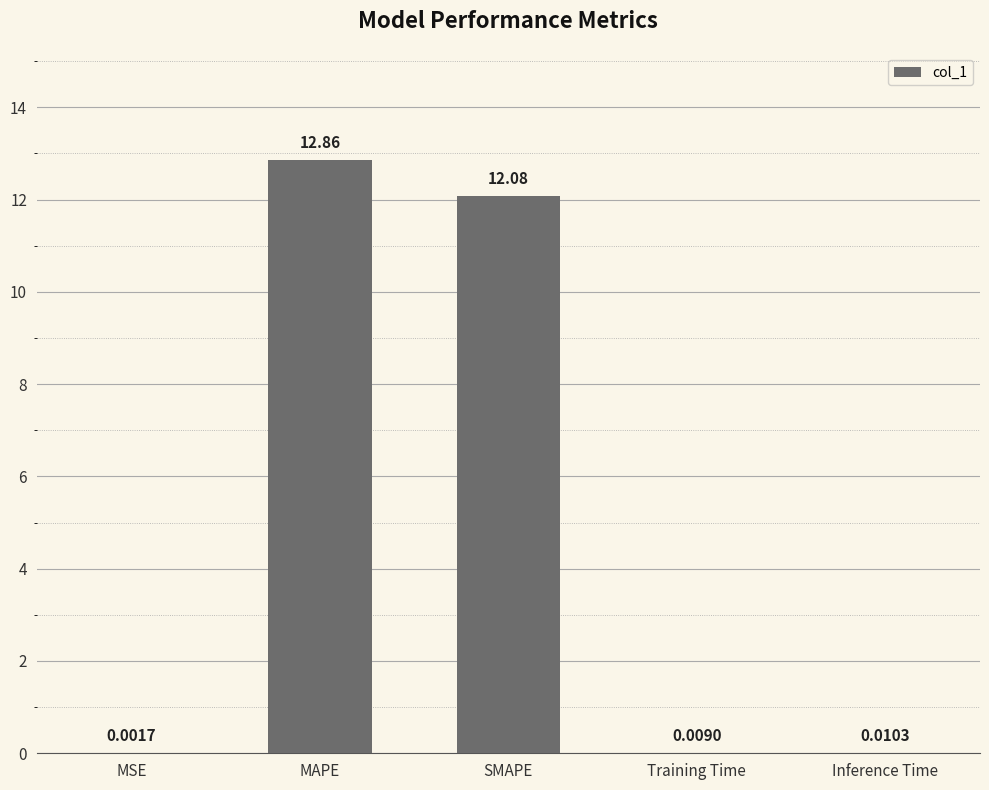

Which label corresponds to the largest value in the chart?

MAPE